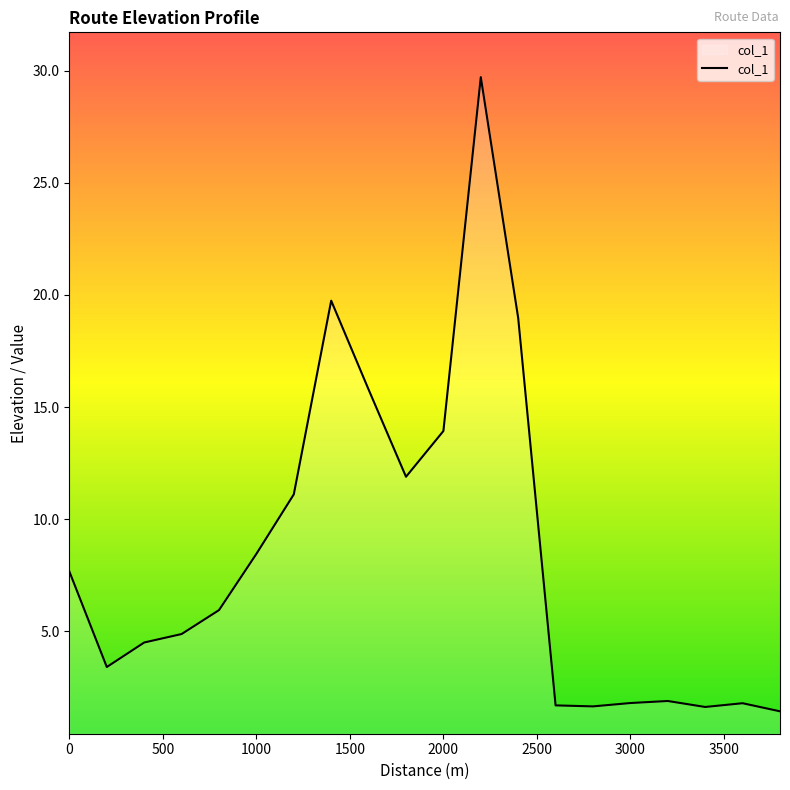

What is the greatest value displayed?

29.7